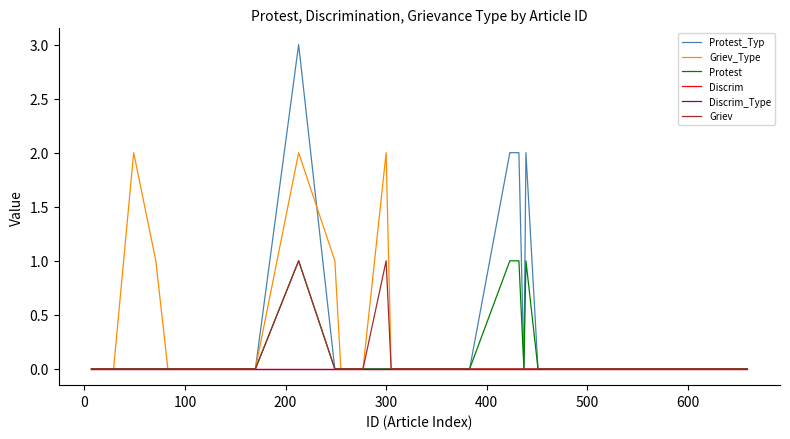

Is this an area chart (filled region under the line)?

No